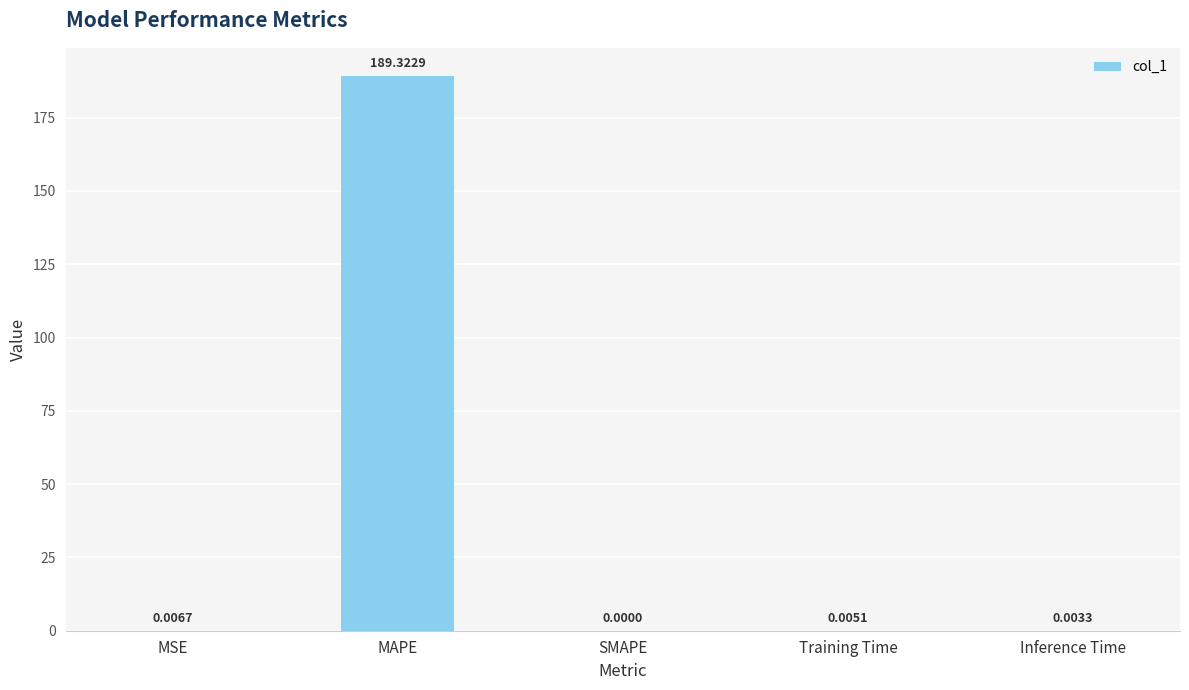

What is the approximate value at MAPE?

189.3